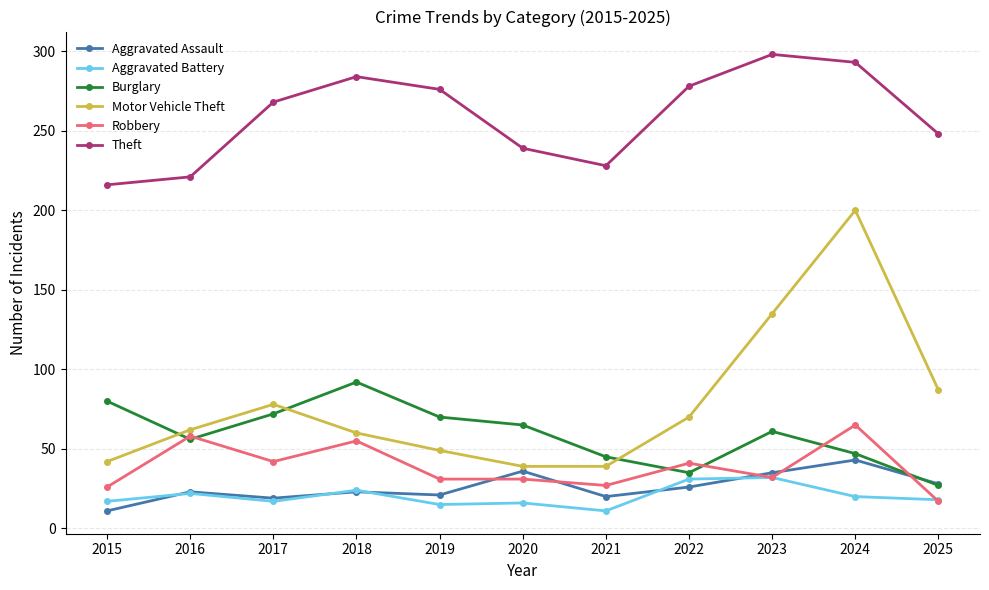

Is the value of Robbery at 2015 greater than the value of Burglary at 2016?

No